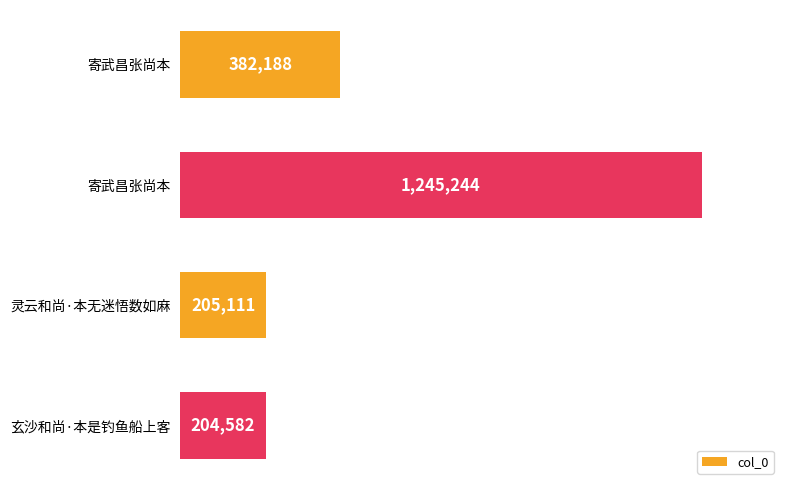

What is the difference between the second highest and second lowest values?

177077